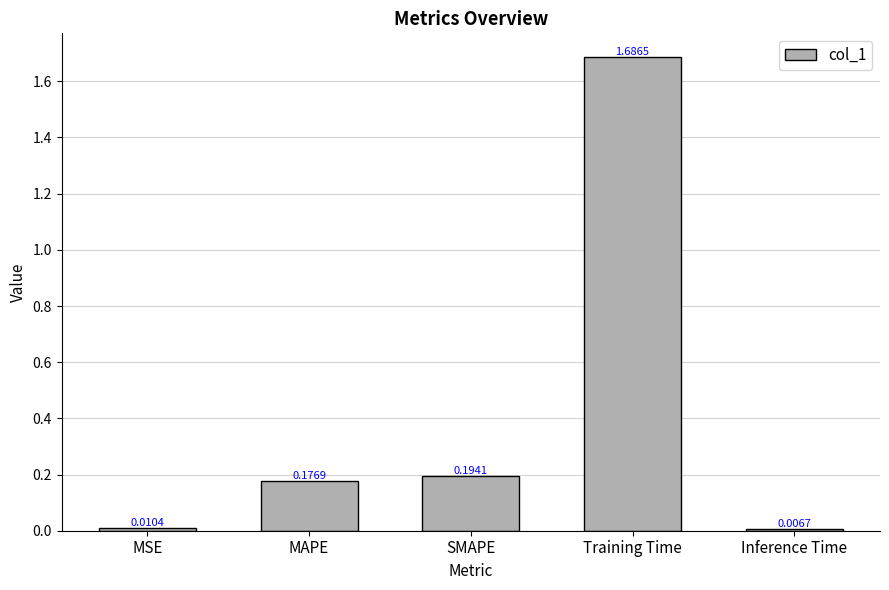

Rank the categories by value from lowest to highest.

Inference Time, MSE, MAPE, SMAPE, Training Time